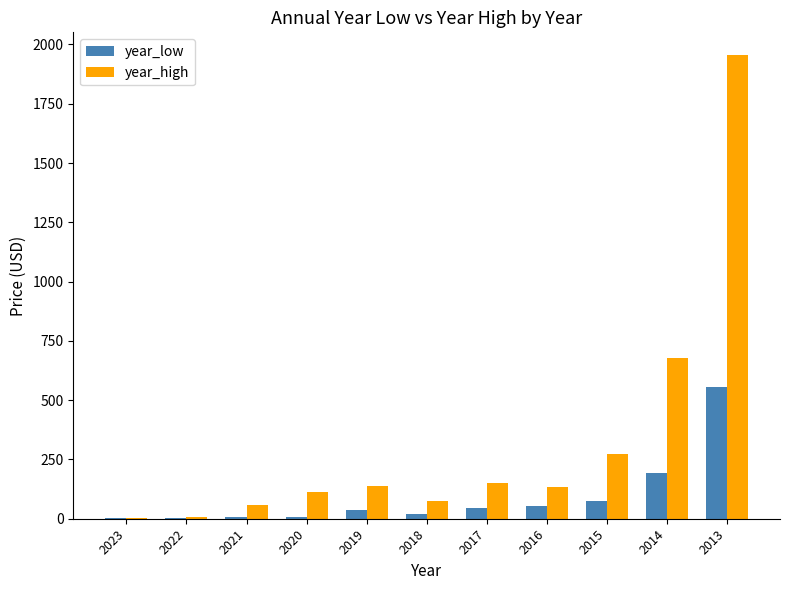

Are the bars grouped side by side (vs. stacked)?

Yes